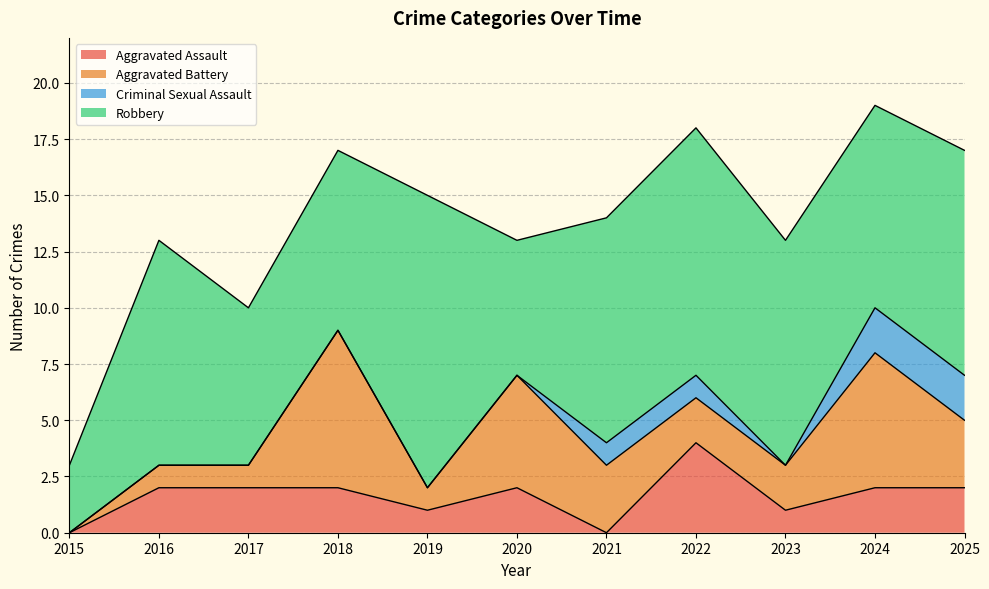

The value of Aggravated Battery at 2017 is 0. True or false?

False